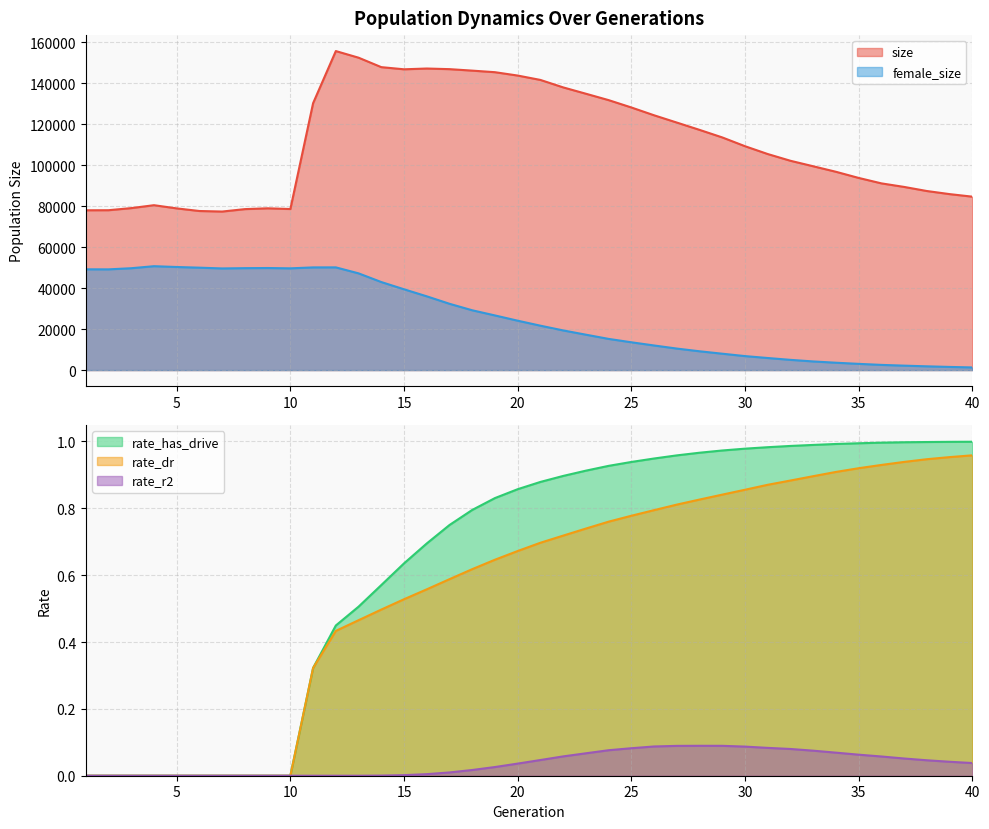

Which series has the widest spread of values?

size